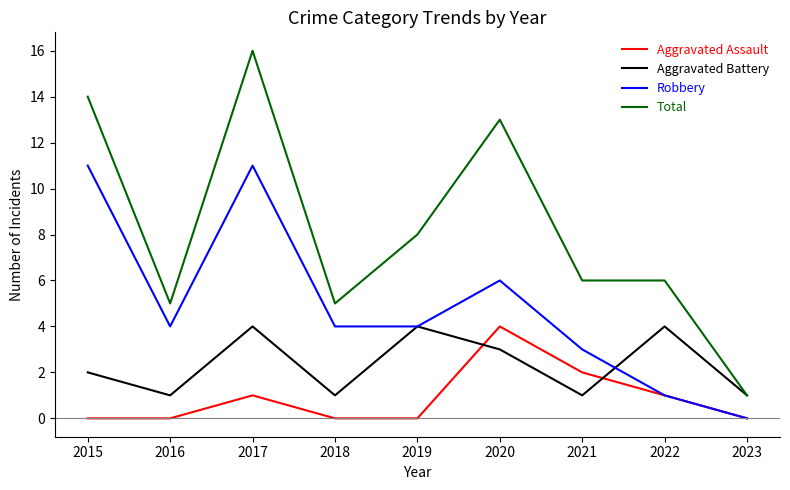

What is the highest value of the Aggravated Assault series?

4